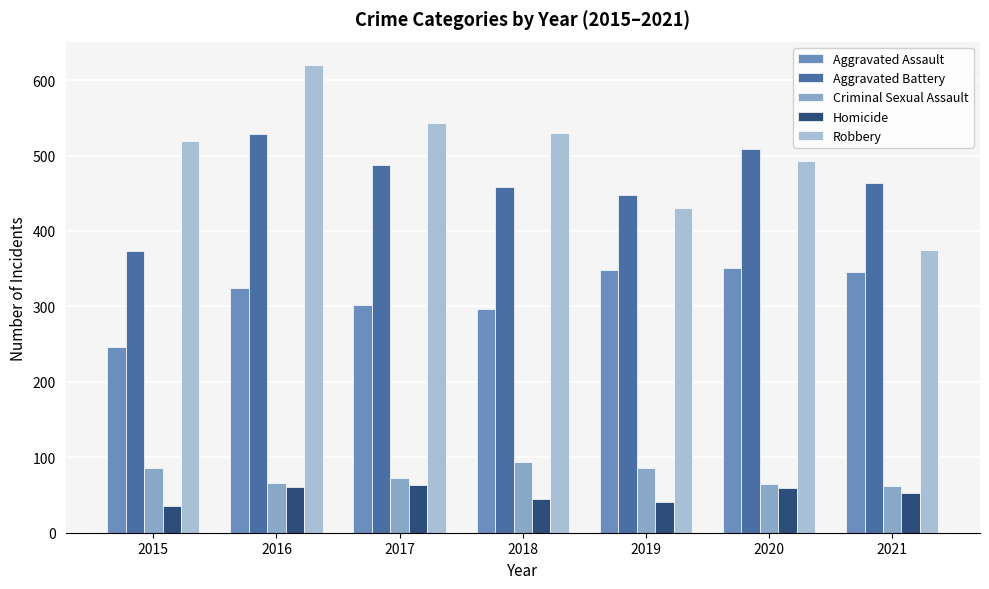

What is the sum of the Criminal Sexual Assault values at 2016 and 2018?

160